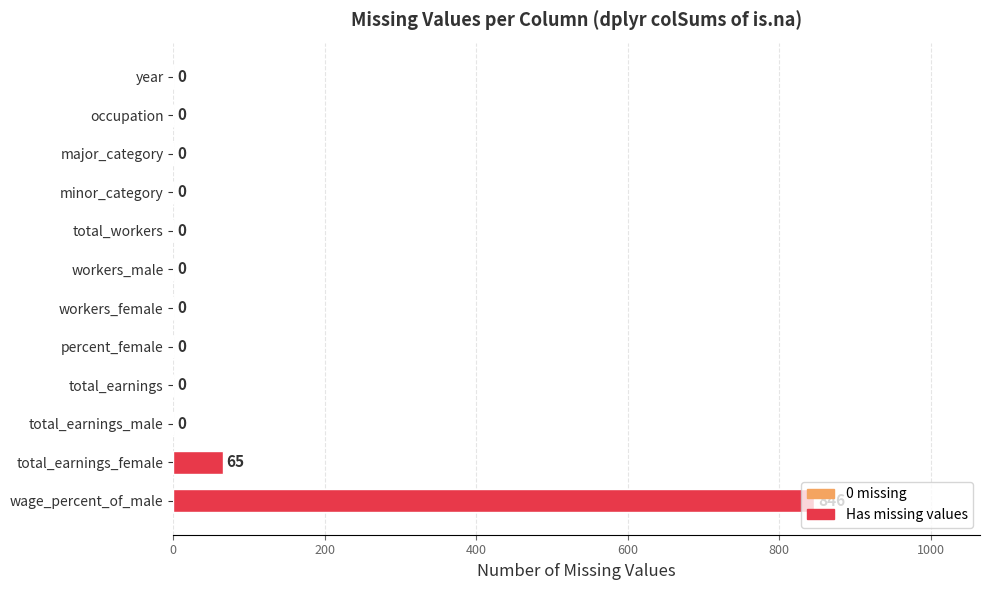

Between wage_percent_of_male and workers_female, which is larger?

wage_percent_of_male